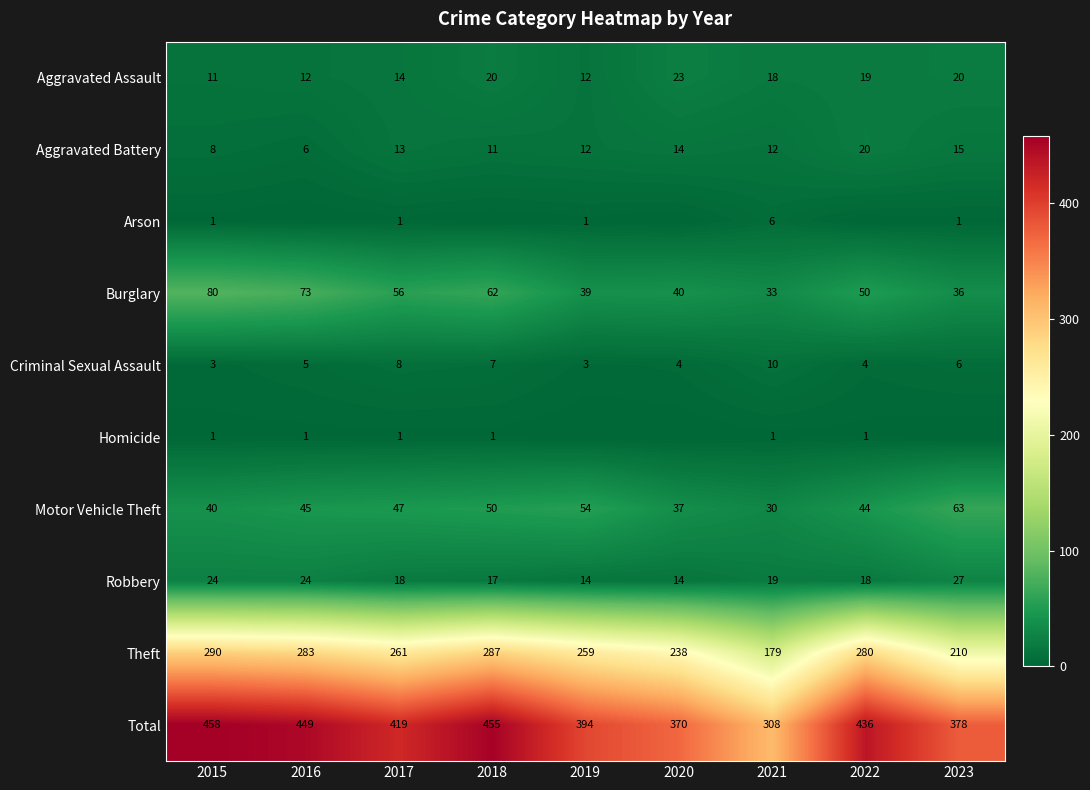

Is it true that Robbery equals 14 at 2019?

True